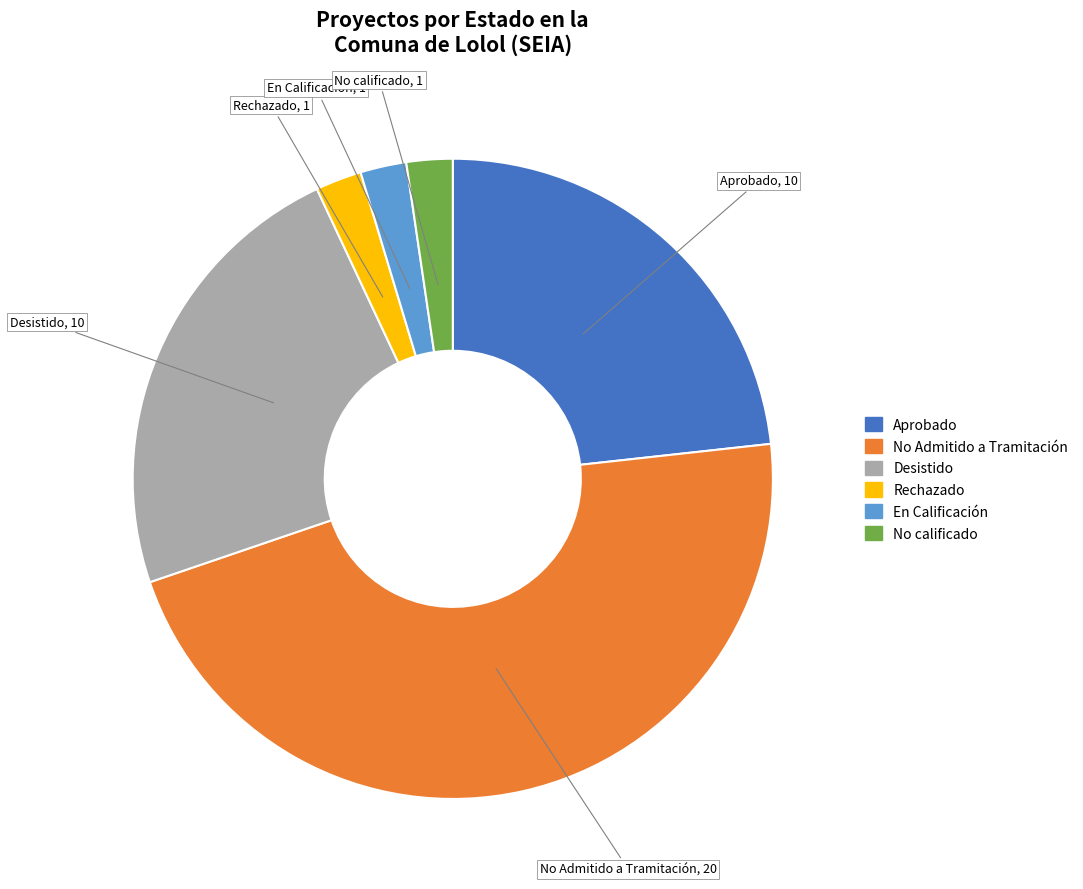

Is En Calificación the majority of the pie?

No